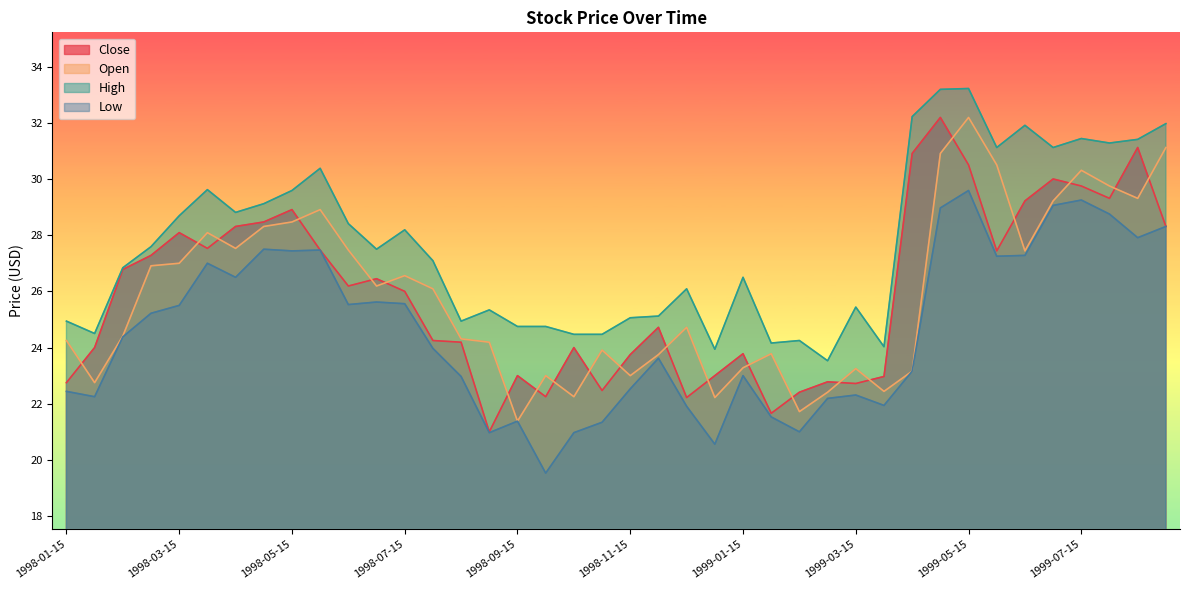

Which category has the lowest value across all series?

1998-09-30